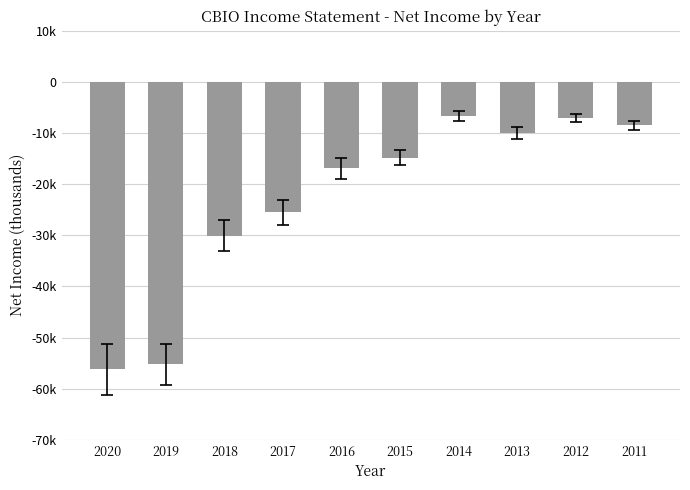

List the labels in order of value, smallest first.

2020, 2019, 2018, 2017, 2016, 2015, 2013, 2011, 2012, 2014